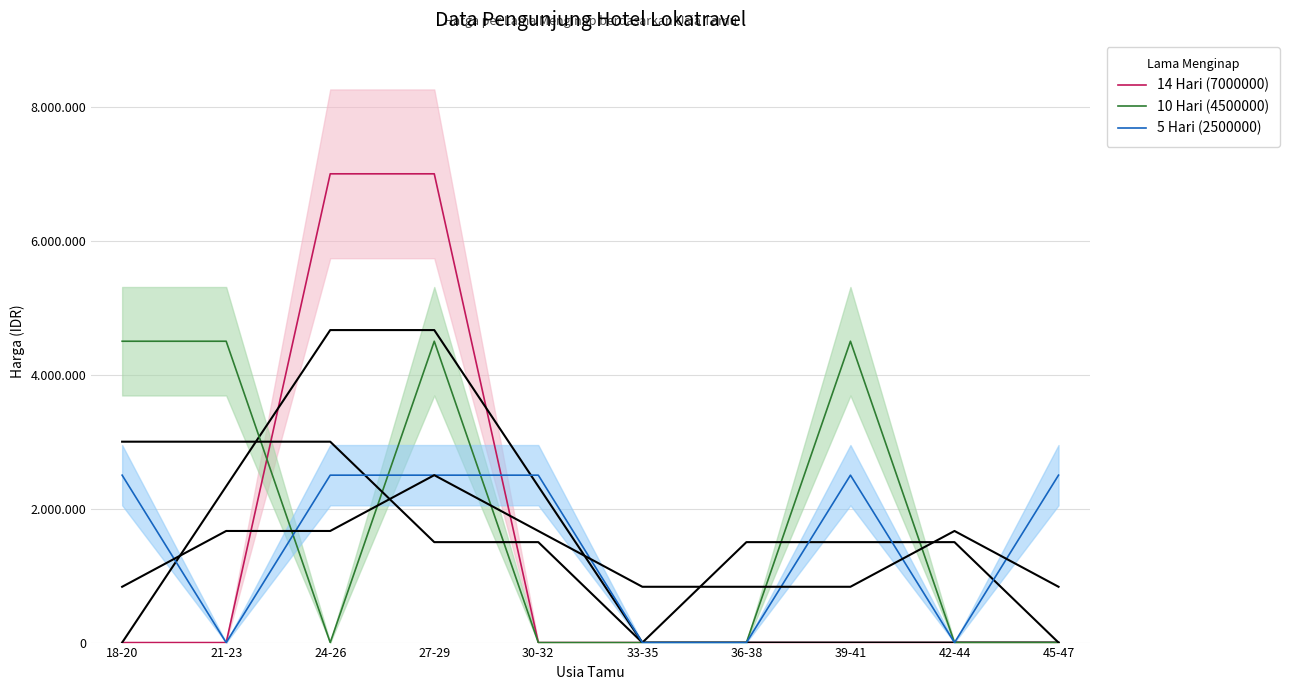

Where is the first local minimum for 5 Hari (2500000)?

21-23